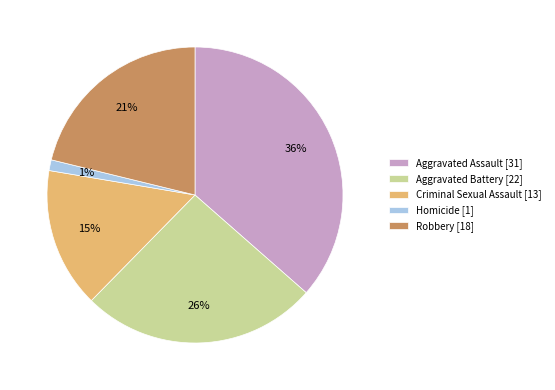

Which slice is the smallest?

Homicide